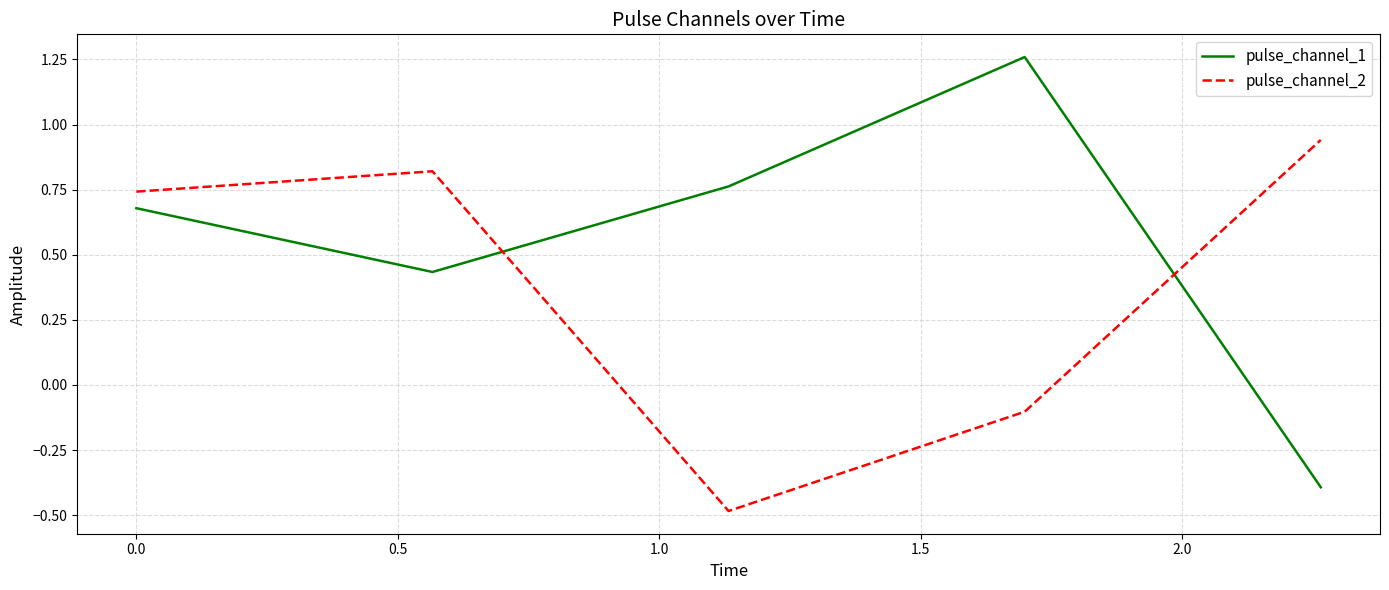

What is the minimum value shown in the chart?

-0.5